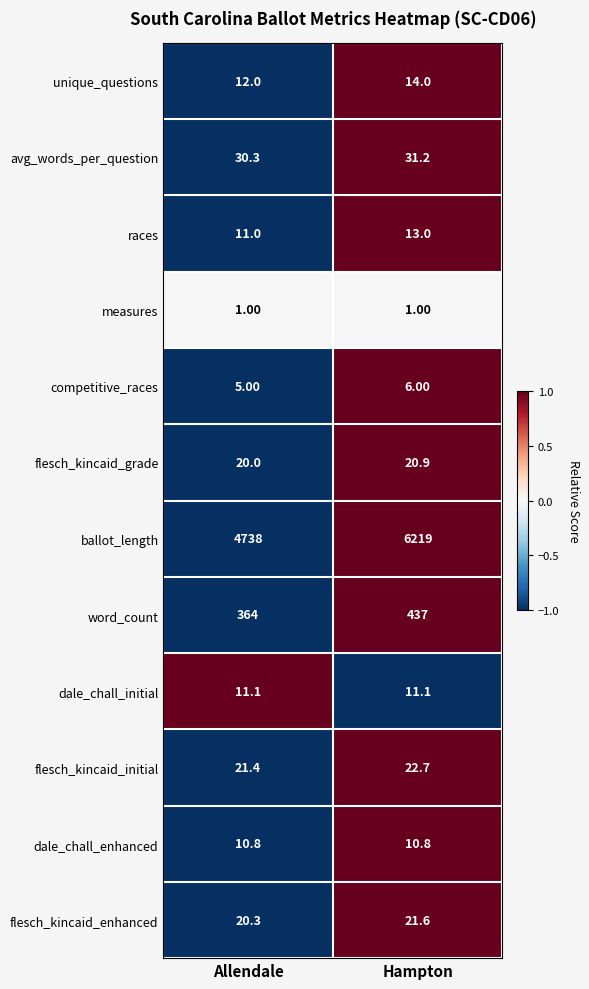

Which series has the largest total across all categories?

ballot_length